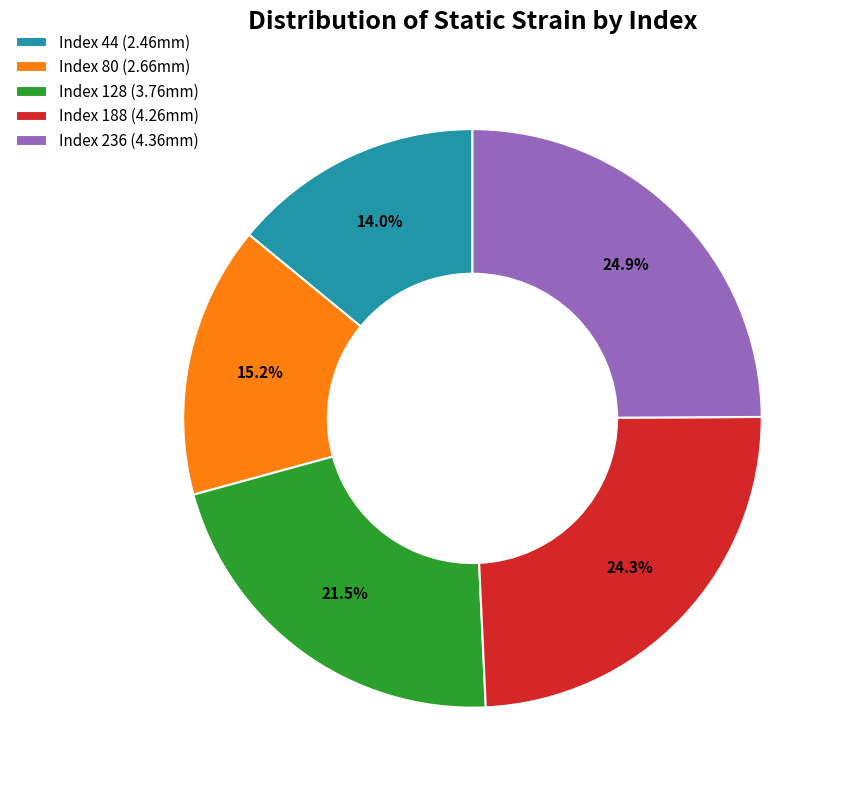

What percentage do Index 128 (3.76mm) and Index 188 (4.26mm) together represent?

45.8%